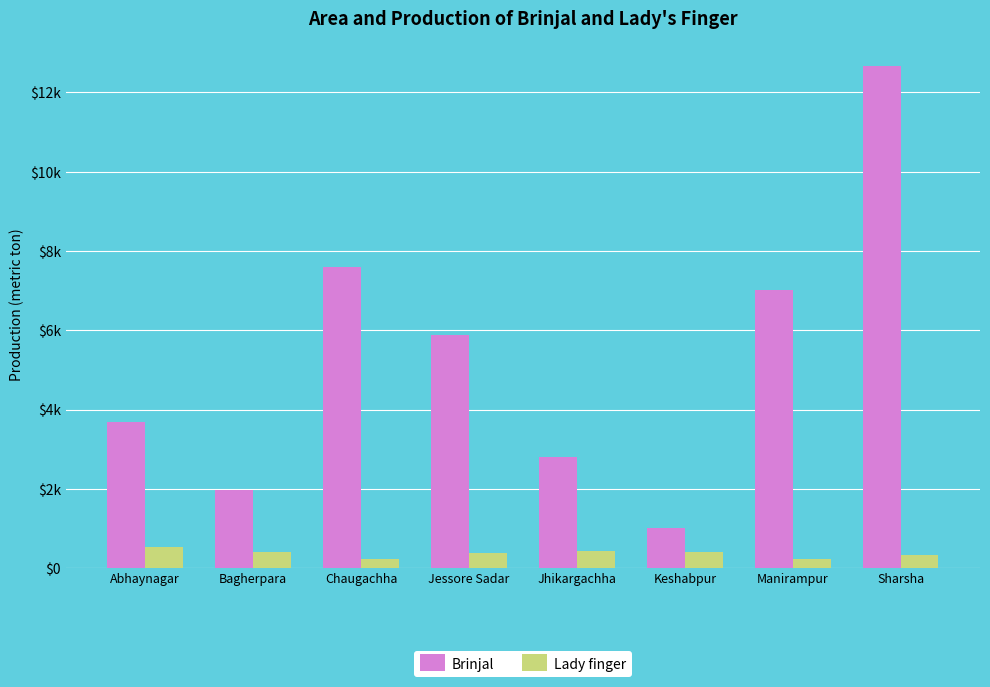

At which category is the sum across all series the highest?

Sharsha